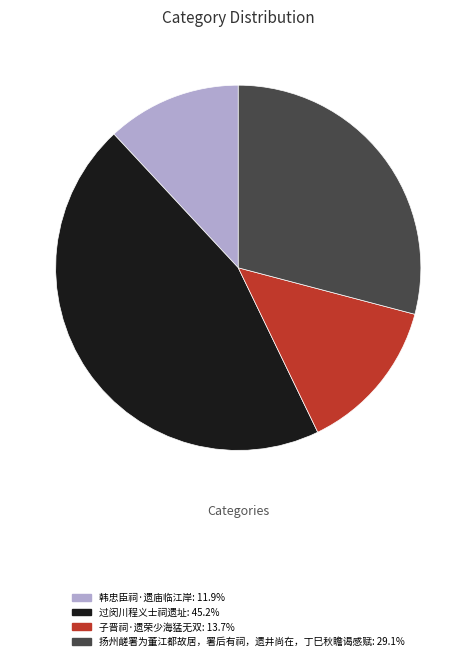

Is there a majority slice in this chart?

No